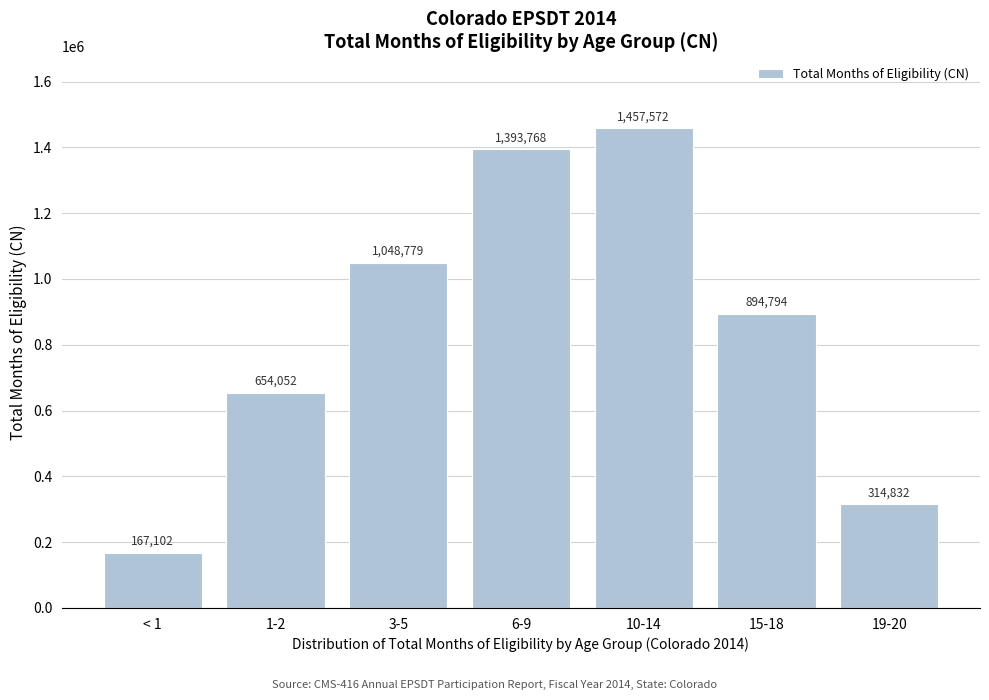

Reading right to left, transcribe all the data shown in this chart.

314832	894794	1457572	1393768	1048779	654052	167102